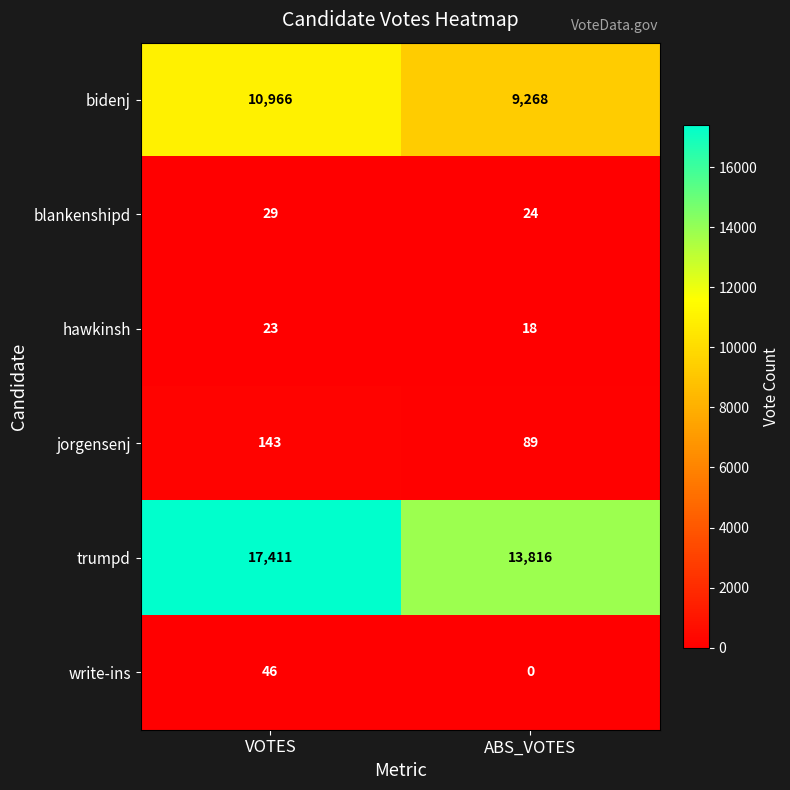

The value of jorgensenj at ABS_VOTES is 18. True or false?

False